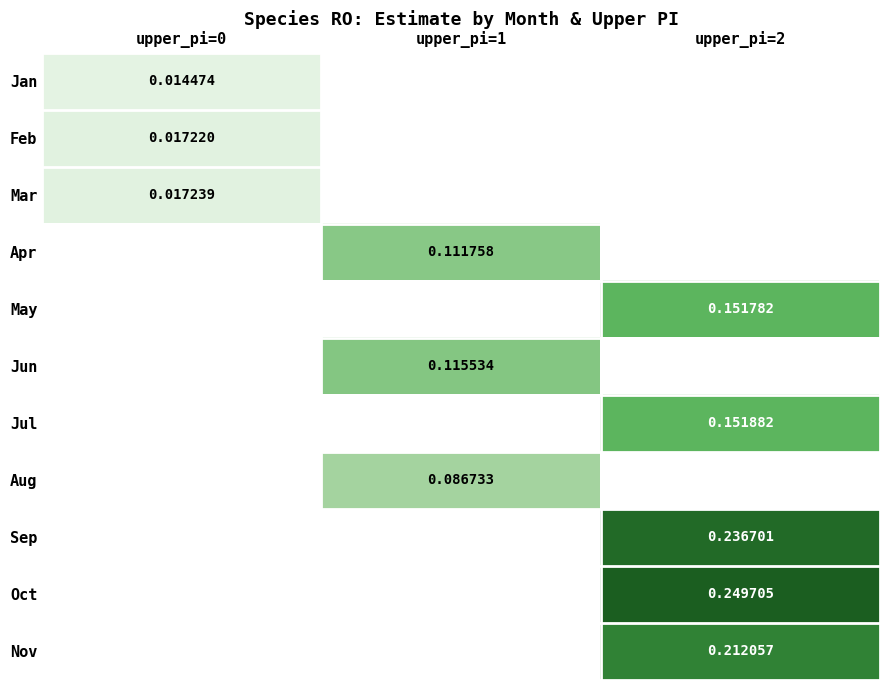

At which label does Jun first exceed 0?

upper_pi=1